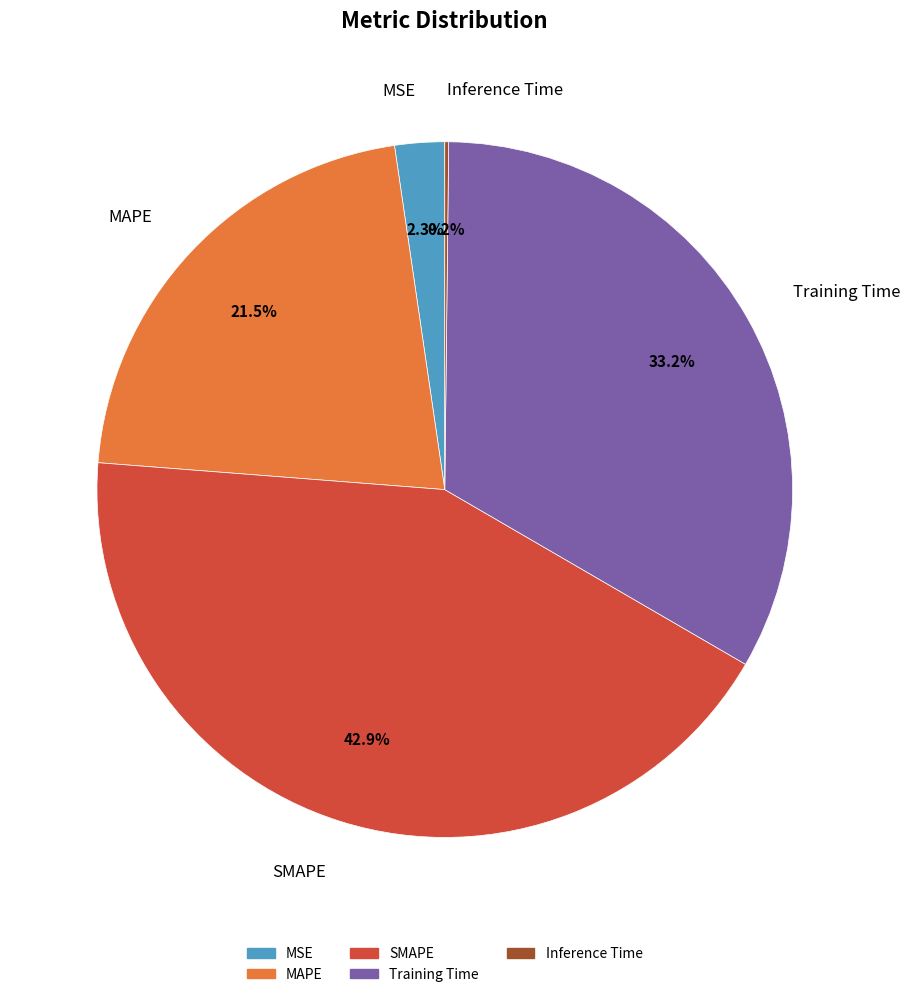

Which slice is the largest?

SMAPE